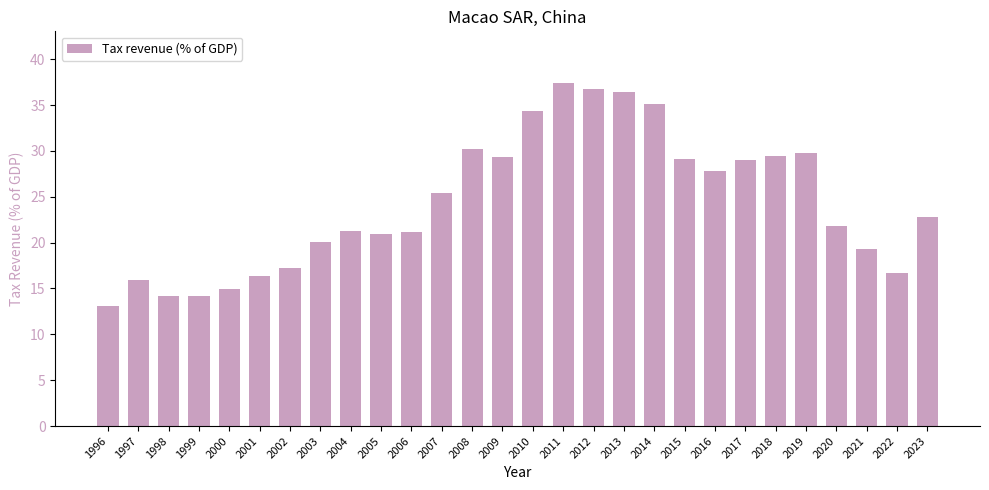

Where is the data nearest to the value 25?

2007